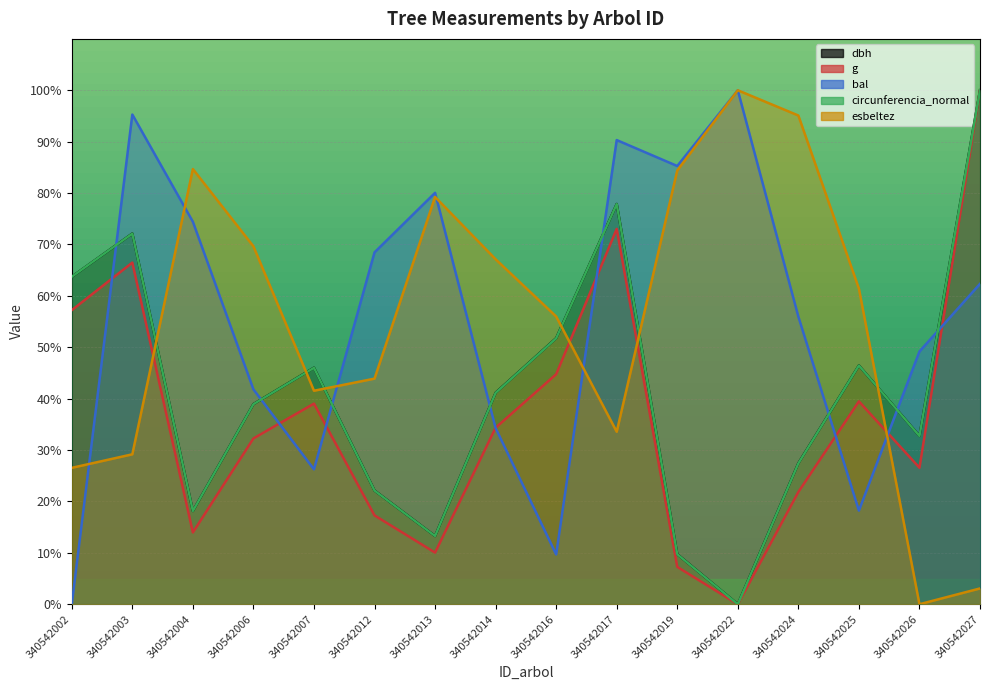

True or false: dbh has more than 2 points higher than both neighbors.

True